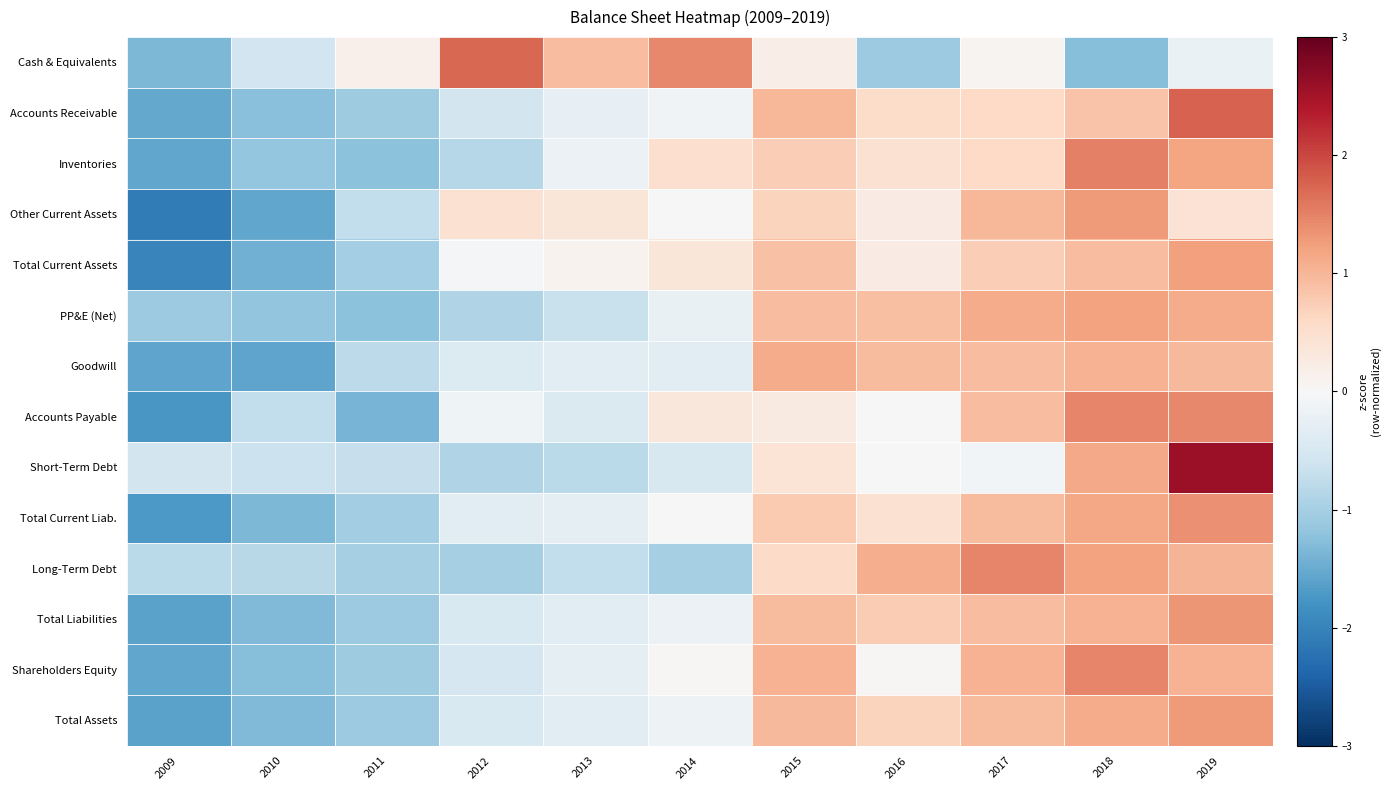

Reading left to right, list all the values displayed in this chart.

Cash & Equivalents: 2009=-1.4	2010=-0.6	2011=0.1	2012=1.7	2013=0.9	2014=1.4	2015=0.2	2016=-1.1	2017=0.1	2018=-1.3	2019=-0.2
Accounts Receivable: 2009=-1.5	2010=-1.3	2011=-1.1	2012=-0.5	2013=-0.3	2014=-0.1	2015=1.0	2016=0.6	2017=0.6	2018=0.9	2019=1.8
Inventories: 2009=-1.6	2010=-1.2	2011=-1.2	2012=-0.8	2013=-0.2	2014=0.5	2015=0.7	2016=0.4	2017=0.6	2018=1.5	2019=1.2
Other Current Assets: 2009=-2.1	2010=-1.6	2011=-0.7	2012=0.5	2013=0.4	2014=-0.0	2015=0.7	2016=0.2	2017=1.0	2018=1.3	2019=0.4
Total Current Assets: 2009=-2.0	2010=-1.4	2011=-1.0	2012=-0.0	2013=0.1	2014=0.4	2015=0.9	2016=0.2	2017=0.7	2018=0.9	2019=1.2
PP&E (Net): 2009=-1.1	2010=-1.2	2011=-1.2	2012=-0.9	2013=-0.7	2014=-0.2	2015=0.9	2016=0.9	2017=1.1	2018=1.2	2019=1.1
Goodwill: 2009=-1.6	2010=-1.6	2011=-0.8	2012=-0.4	2013=-0.3	2014=-0.3	2015=1.1	2016=0.9	2017=0.9	2018=1.0	2019=1.0
Accounts Payable: 2009=-1.7	2010=-0.7	2011=-1.4	2012=-0.1	2013=-0.4	2014=0.3	2015=0.3	2016=0.0	2017=0.9	2018=1.5	2019=1.4
Short-Term Debt: 2009=-0.6	2010=-0.7	2011=-0.7	2012=-0.9	2013=-0.8	2014=-0.5	2015=0.4	2016=0.0	2017=-0.1	2018=1.1	2019=2.6
Total Current Liab.: 2009=-1.7	2010=-1.4	2011=-1.0	2012=-0.3	2013=-0.3	2014=0.0	2015=0.8	2016=0.4	2017=0.9	2018=1.2	2019=1.4
Long-Term Debt: 2009=-0.8	2010=-0.8	2011=-1.0	2012=-1.0	2013=-0.7	2014=-1.0	2015=0.6	2016=1.1	2017=1.5	2018=1.2	2019=1.0
Total Liabilities: 2009=-1.6	2010=-1.3	2011=-1.1	2012=-0.5	2013=-0.3	2014=-0.2	2015=0.9	2016=0.8	2017=0.9	2018=1.0	2019=1.3
Shareholders Equity: 2009=-1.6	2010=-1.3	2011=-1.1	2012=-0.5	2013=-0.3	2014=0.0	2015=1.1	2016=0.0	2017=1.0	2018=1.5	2019=1.0
Total Assets: 2009=-1.6	2010=-1.3	2011=-1.1	2012=-0.5	2013=-0.3	2014=-0.2	2015=1.0	2016=0.7	2017=0.9	2018=1.1	2019=1.3